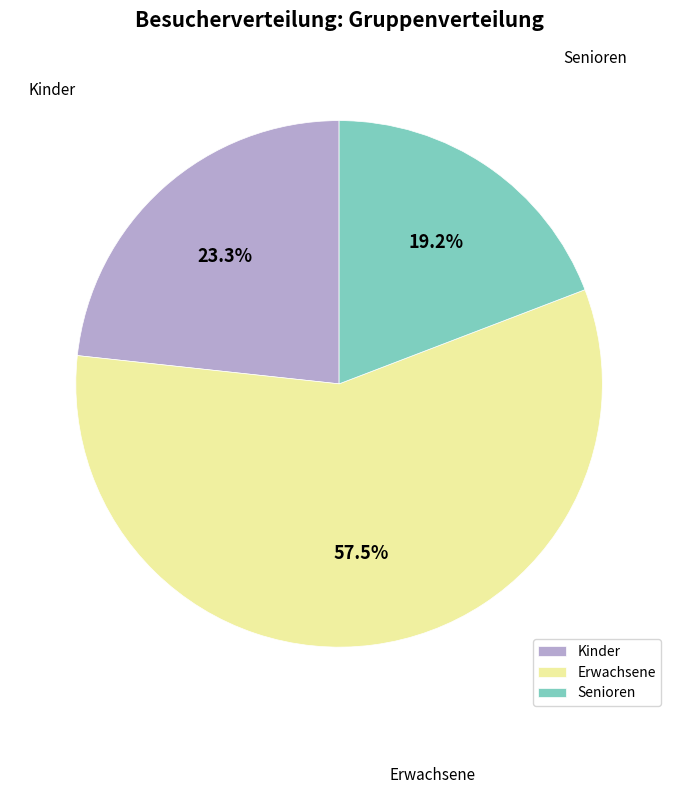

Which slice represents more than half of the pie?

Erwachsene